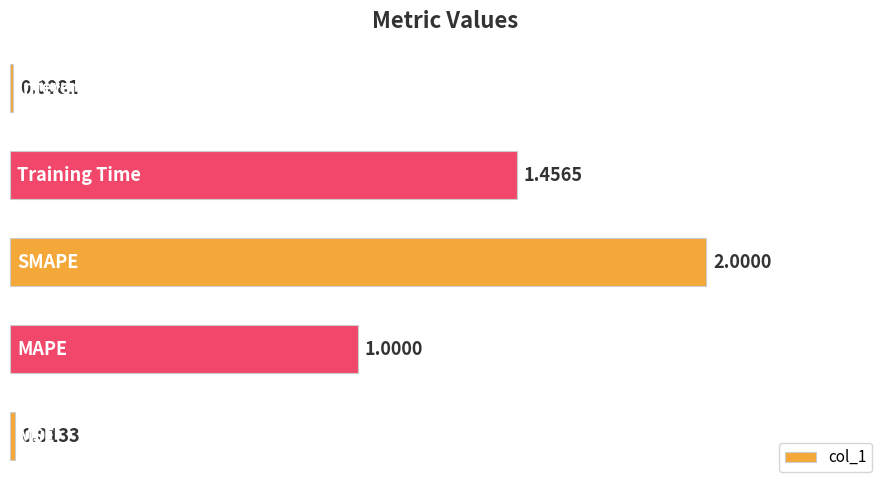

What is the difference between the maximum and minimum values?

2.0